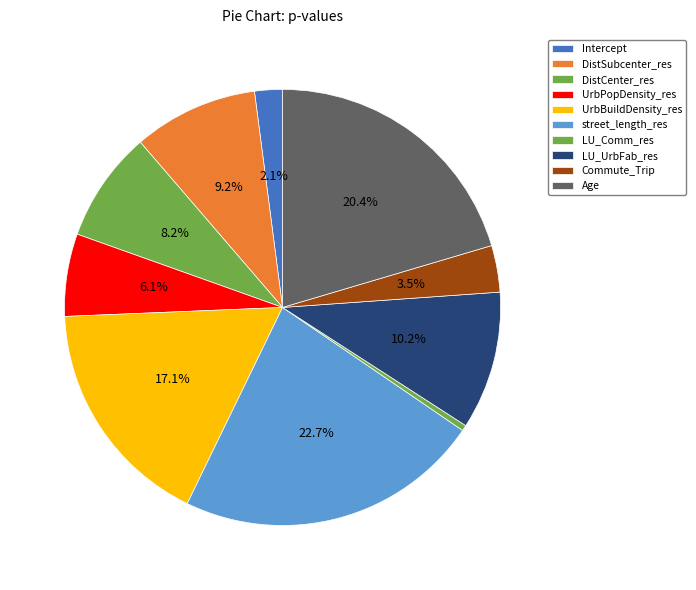

To the nearest percent, what portion does street_length_res represent?

23%